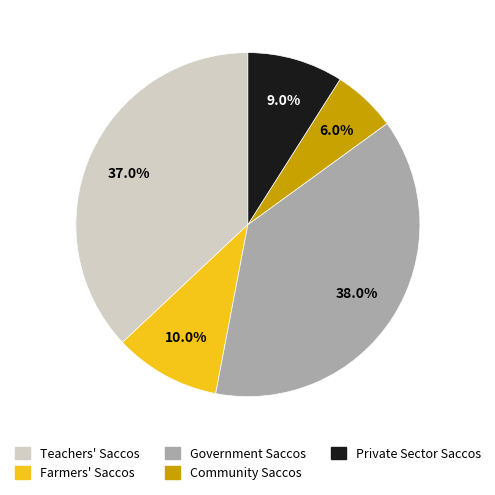

Is there a majority slice in this chart?

No